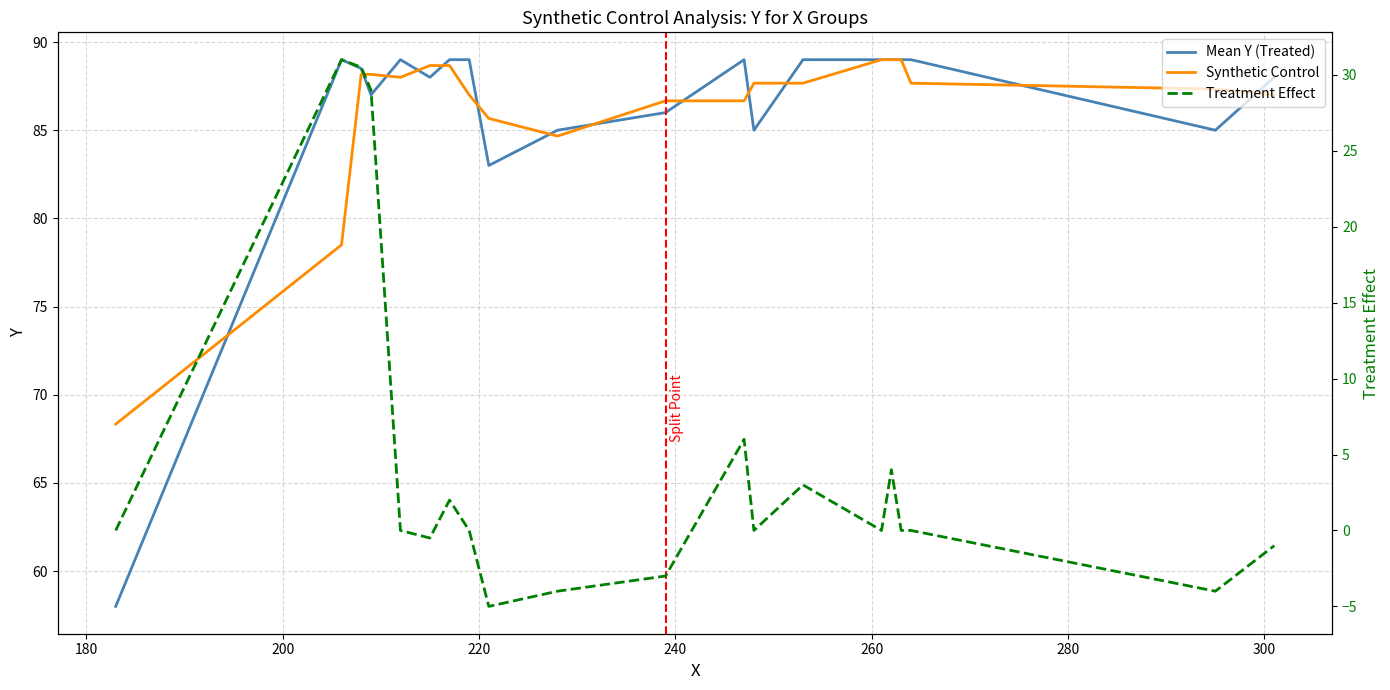

What is the maximum value for Synthetic Control?

89.0